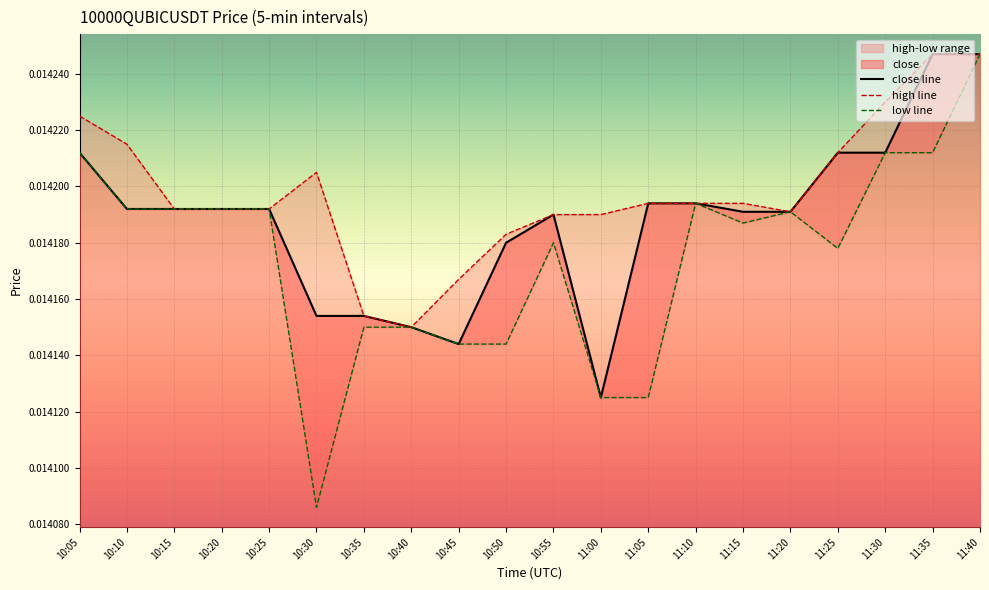

How many lines are shown in the chart?

3